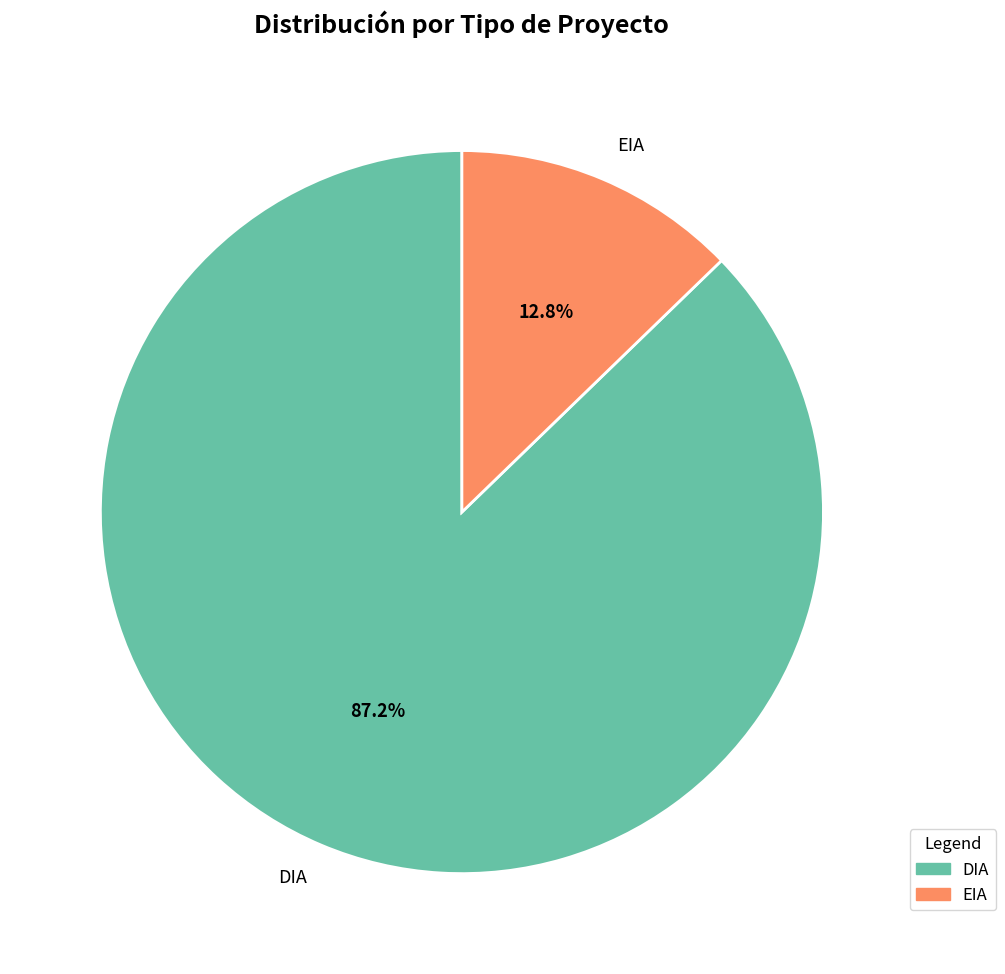

What is the largest slice in the pie chart?

DIA